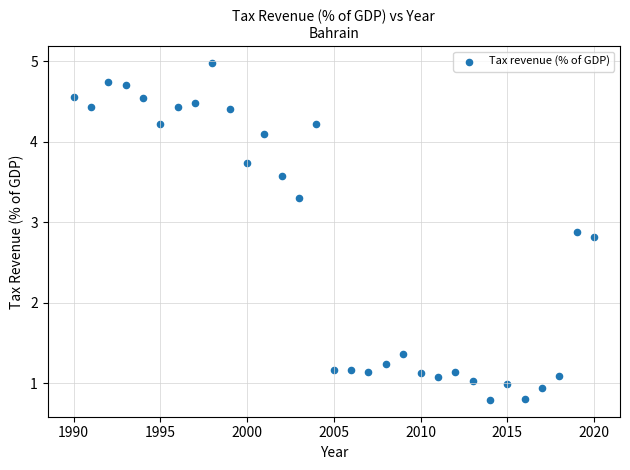

What Y value in the scatter plot is closest to 2?

1.4